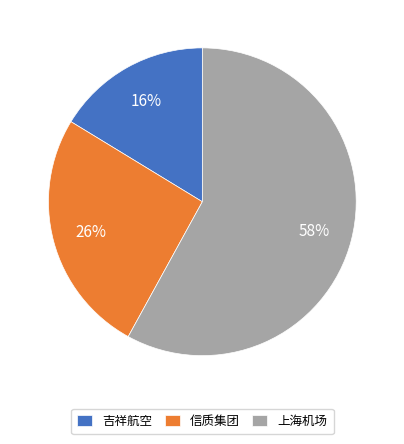

How many segments does this pie chart have?

3